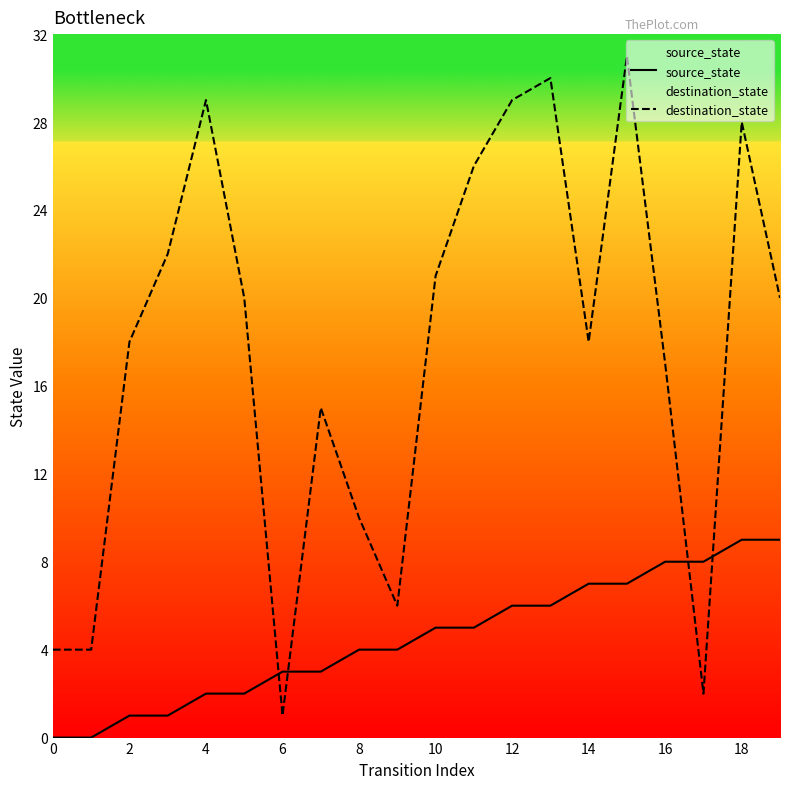

True or false: source_state has more than 1 points higher than both neighbors.

False